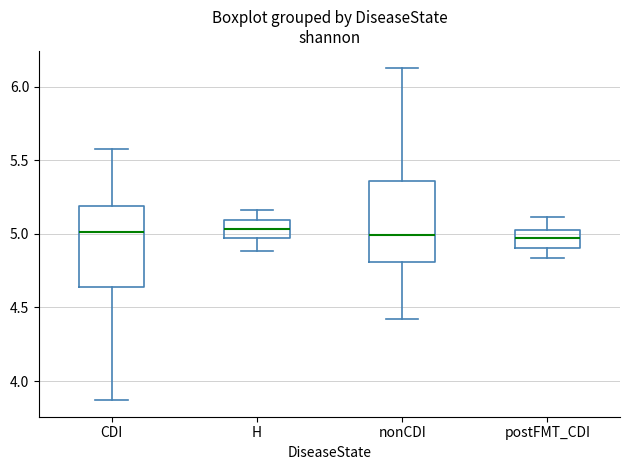

Reading left to right, transcribe this box plot: for each box, give where its median line is, the range the box spans, and where its two whiskers end, as read against the y-axis. The values are not printed on the chart, so give them approximately, as read against the axis.

CDI: median 5.00, box 4.65 to 5.20, whiskers 3.85 to 5.60
H: median 5.05, box 4.95 to 5.10, whiskers 4.90 to 5.15
nonCDI: median 5.00, box 4.80 to 5.35, whiskers 4.40 to 6.15
postFMT_CDI: median 4.95, box 4.90 to 5.05, whiskers 4.85 to 5.10